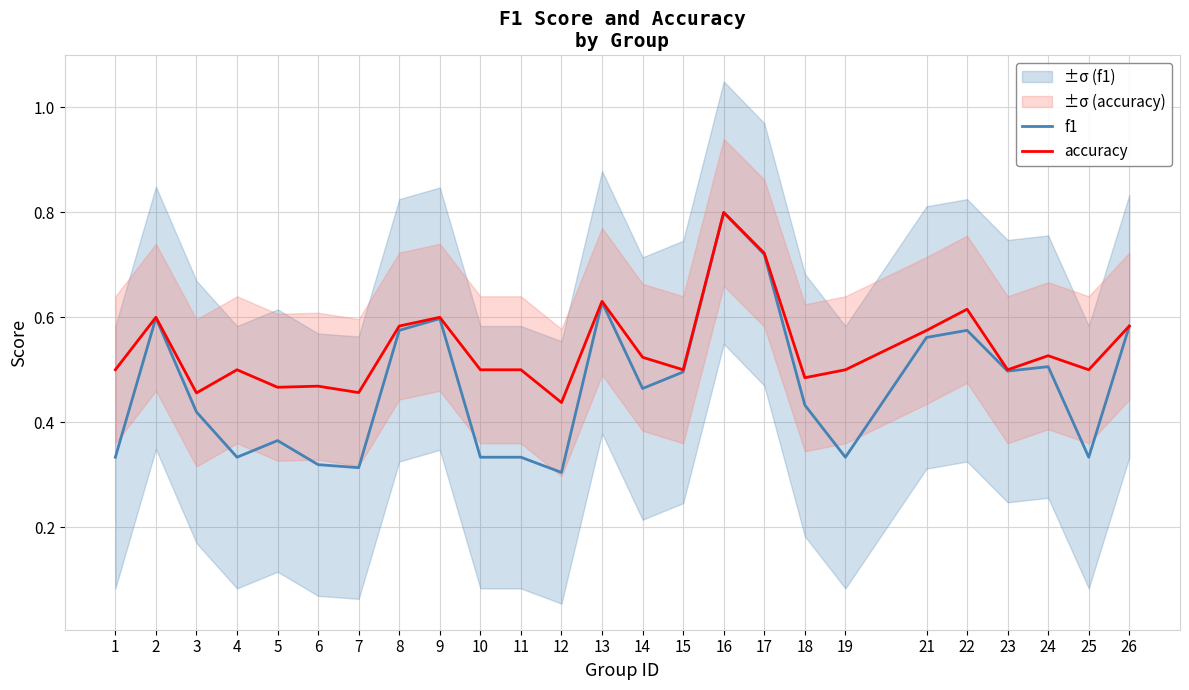

Which series has the widest spread of values?

f1